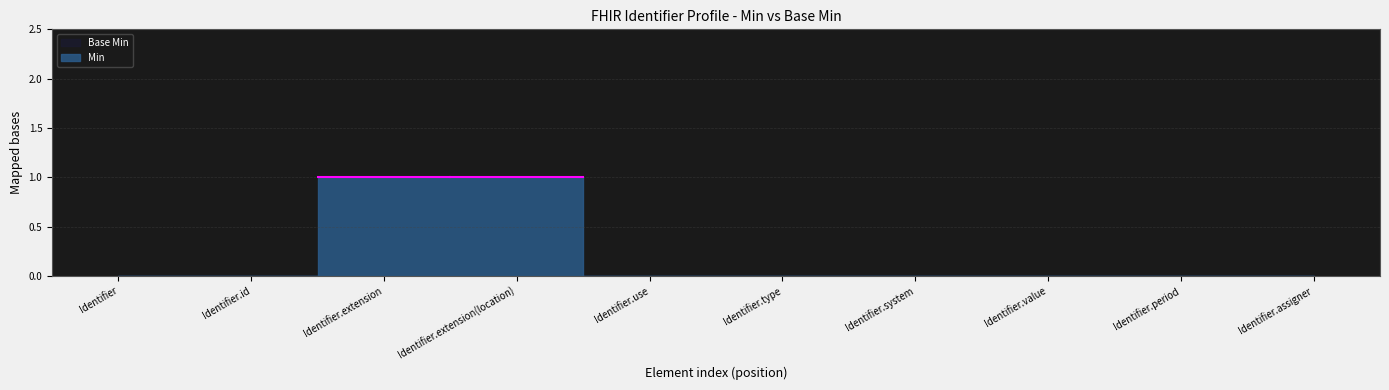

Reading right to left, list all the values displayed in this chart.

Min: Identifier.assigner=0	Identifier.period=0	Identifier.value=0	Identifier.system=0	Identifier.type=0	Identifier.use=0	Identifier.extension(location)=1	Identifier.extension=1	Identifier.id=0	Identifier=0
Base Min: Identifier.assigner=0	Identifier.period=0	Identifier.value=0	Identifier.system=0	Identifier.type=0	Identifier.use=0	Identifier.extension(location)=0	Identifier.extension=0	Identifier.id=0	Identifier=0